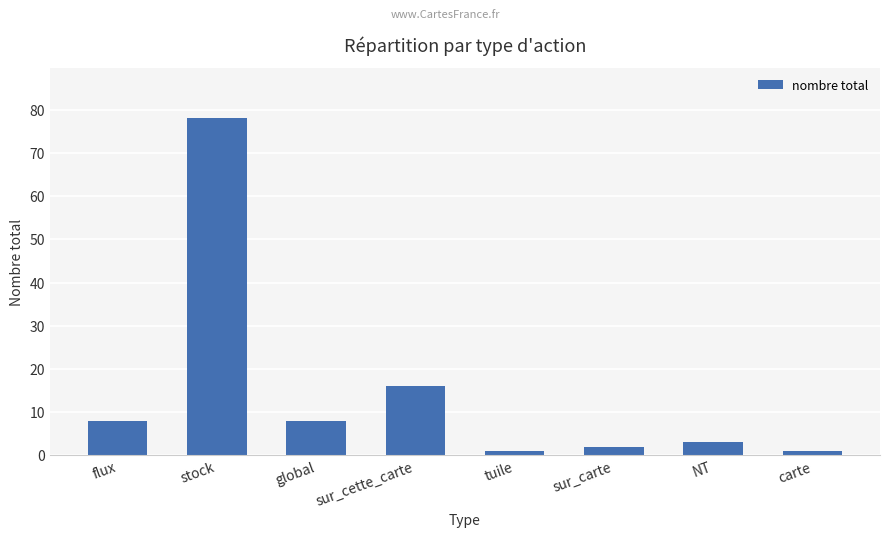

What position from the right is tuile?

4